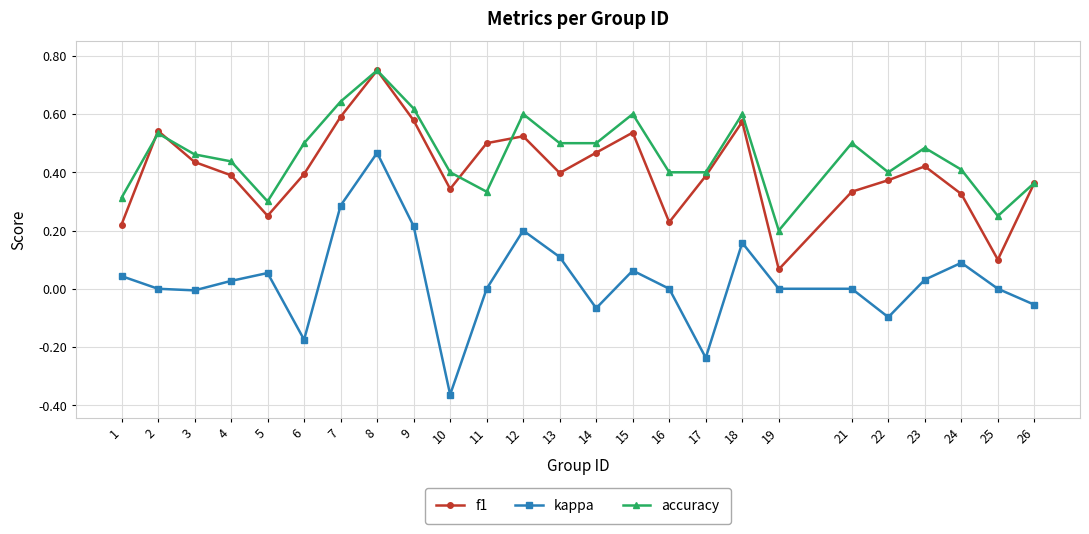

Is the value of accuracy at 25 greater than the value of f1 at 6?

No